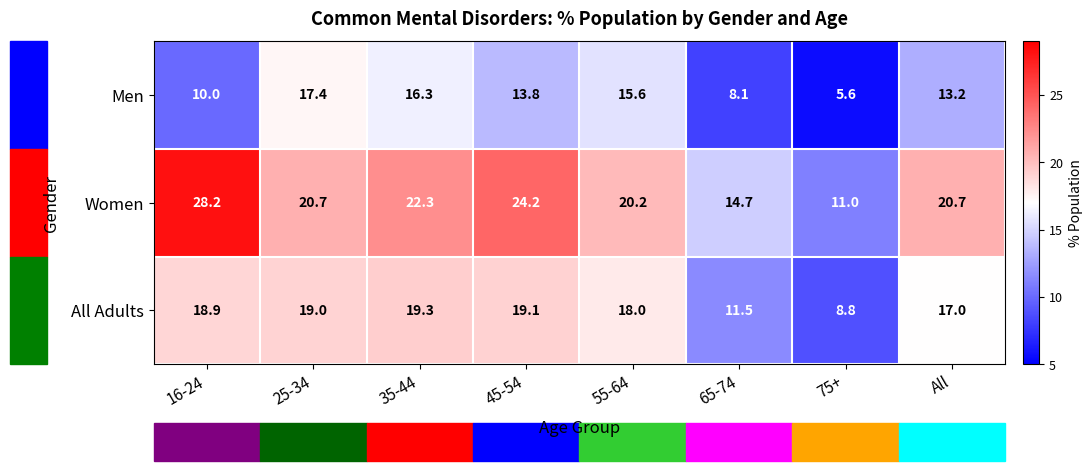

At 45-54, list the series in order from smallest to largest.

Men, All Adults, Women